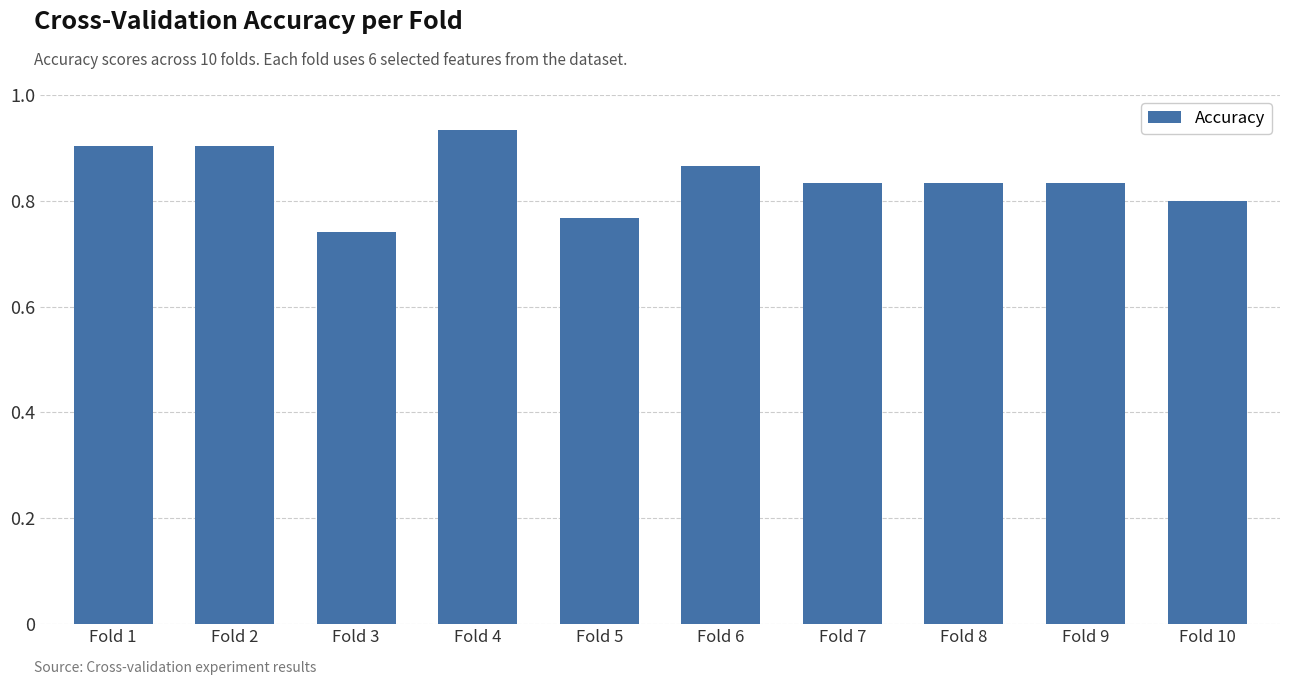

Which category has the highest value across all series?

Fold 4